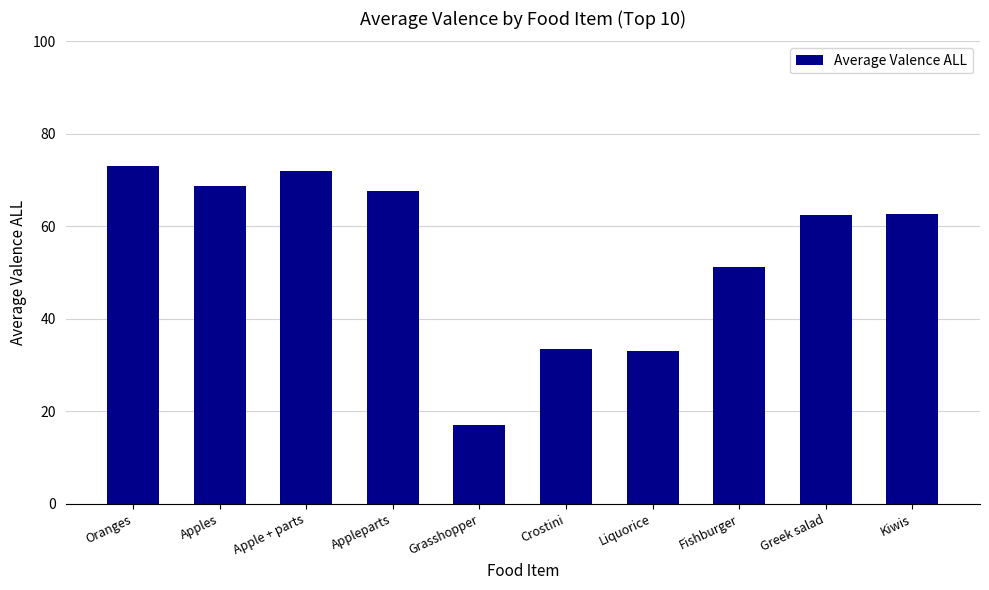

Count the number of data series in this chart.

1